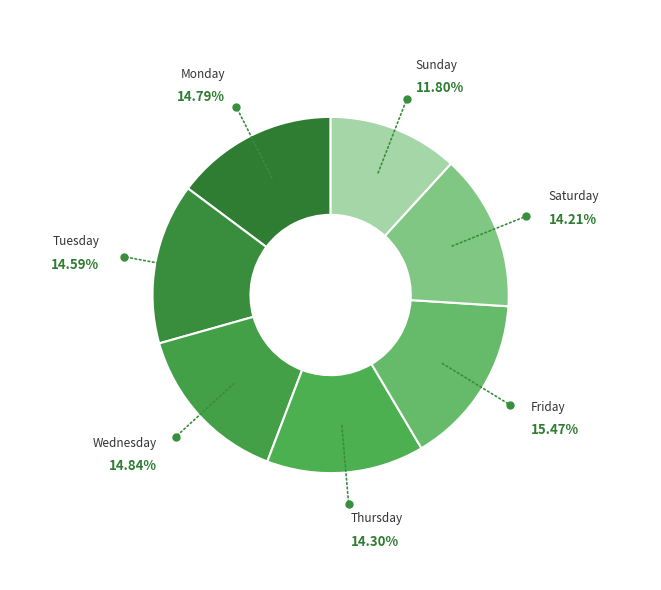

How many slices are in this pie chart?

7